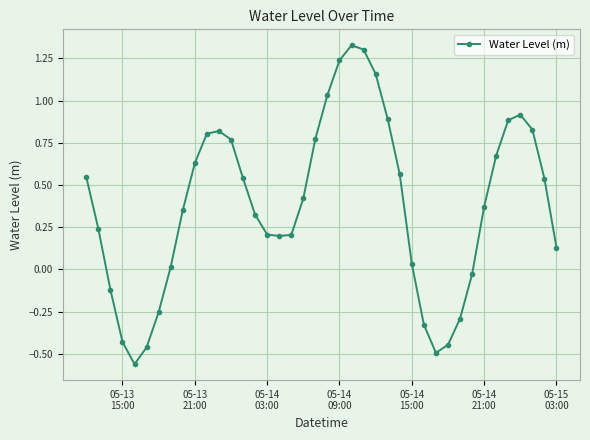

What is the sum of all values?

15.3